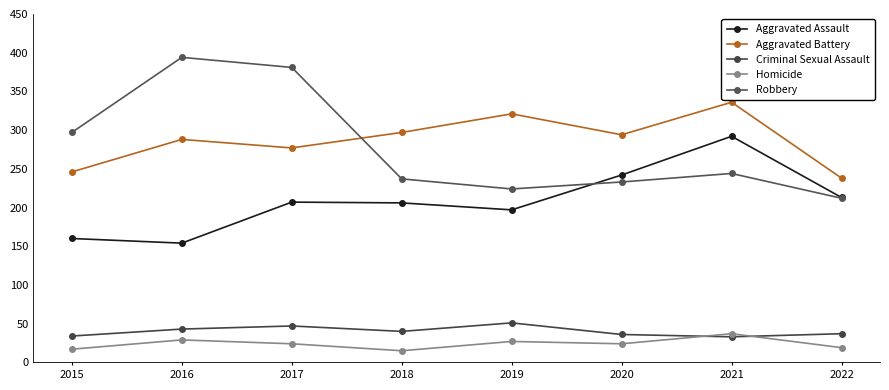

Which series changed the most between 2018 and 2019?

Aggravated Battery